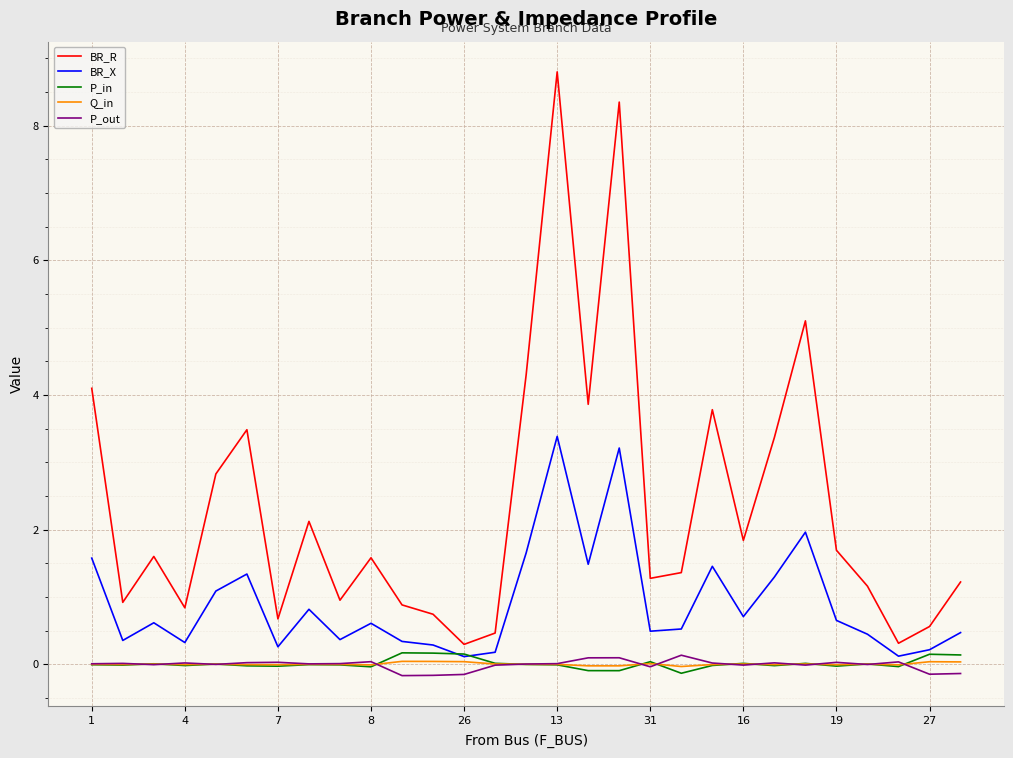

True or false: BR_R and Q_in cross at least once.

False